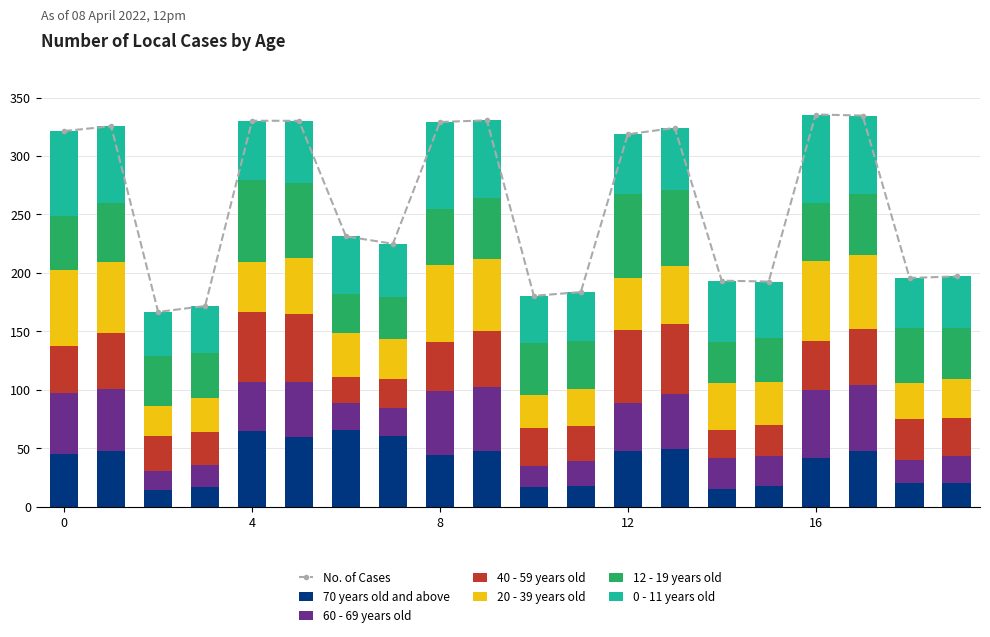

Which series has the largest range (max minus min)?

70 years old and above